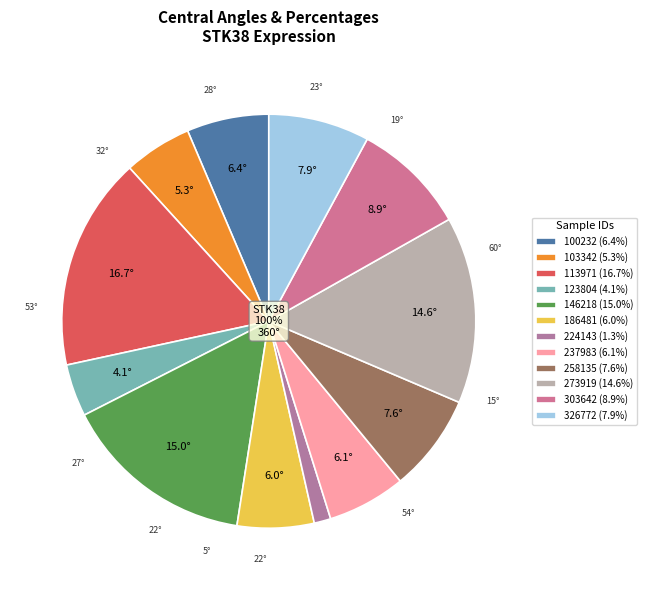

What portion of the pie excludes 303642?

91.1%